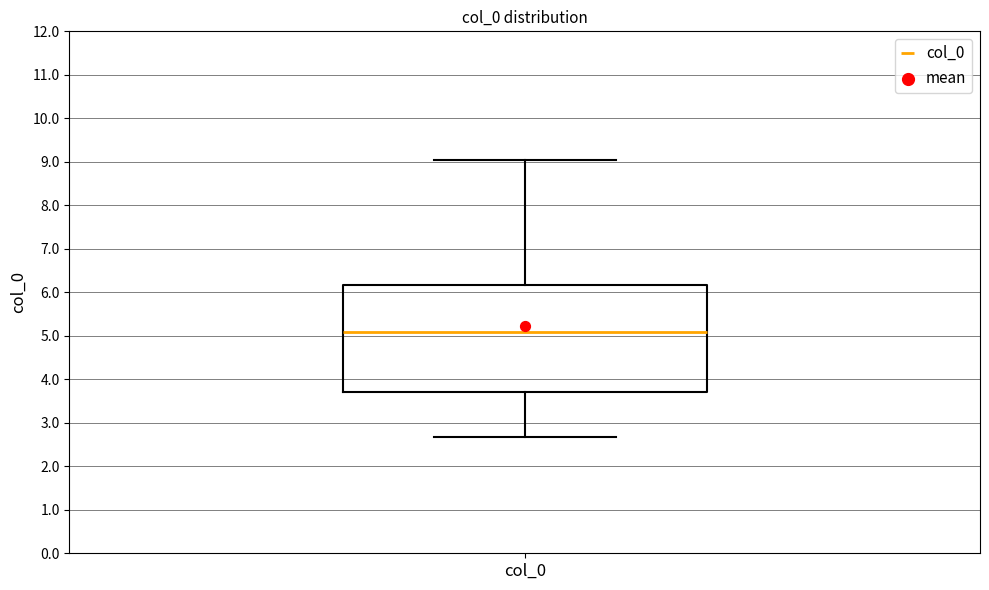

Where is the upper edge of the box for col_0 on the y-axis? The values are not printed on the chart, so give them approximately, as read against the axis.

6.2